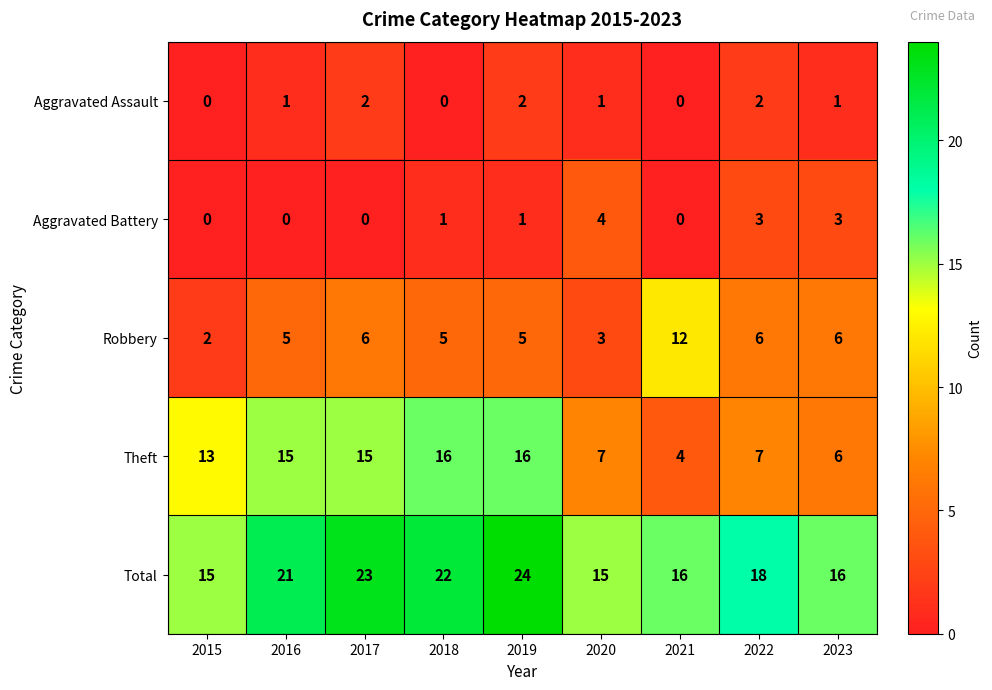

Is it true that Theft equals 16 at 2018?

True